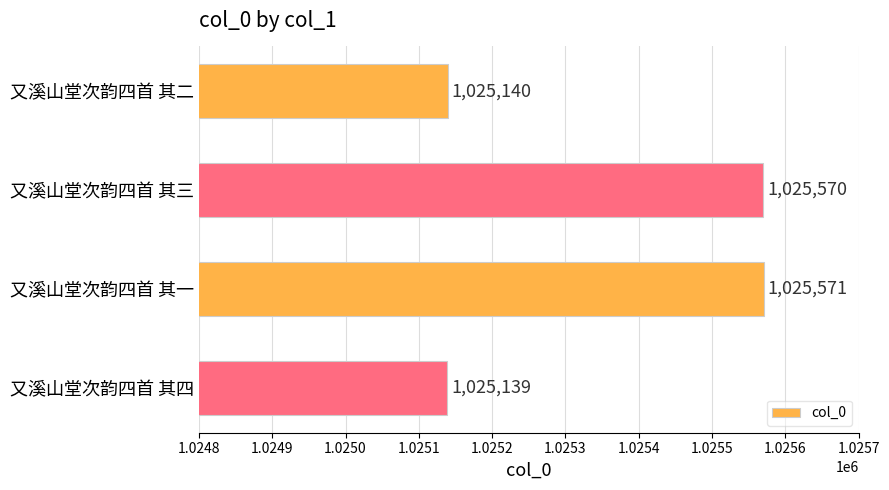

At which label is the value closest to 1025355?

又溪山堂次韵四首 其二